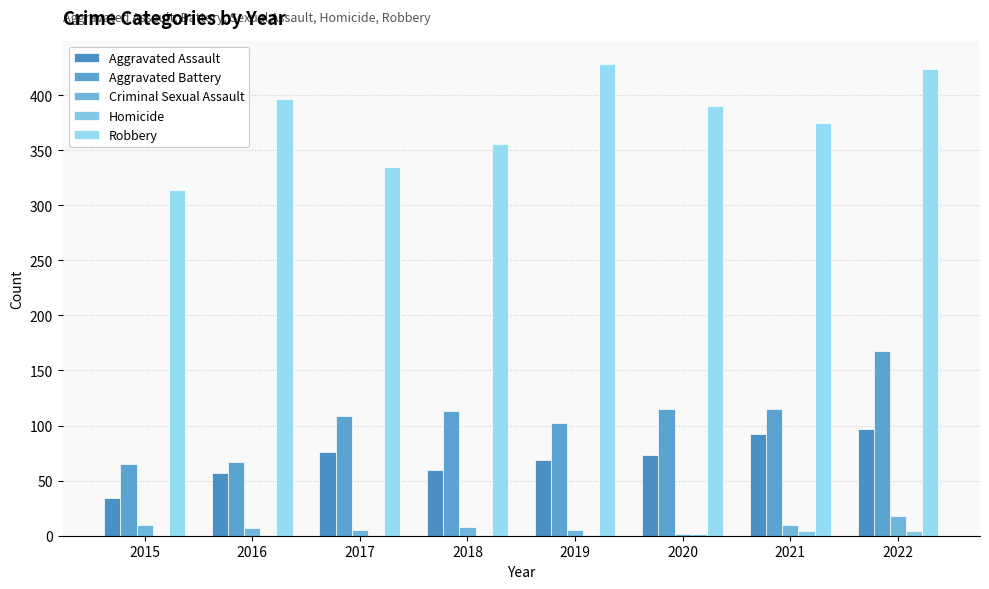

The Aggravated Battery series shows 109 at 2017. True or false?

True